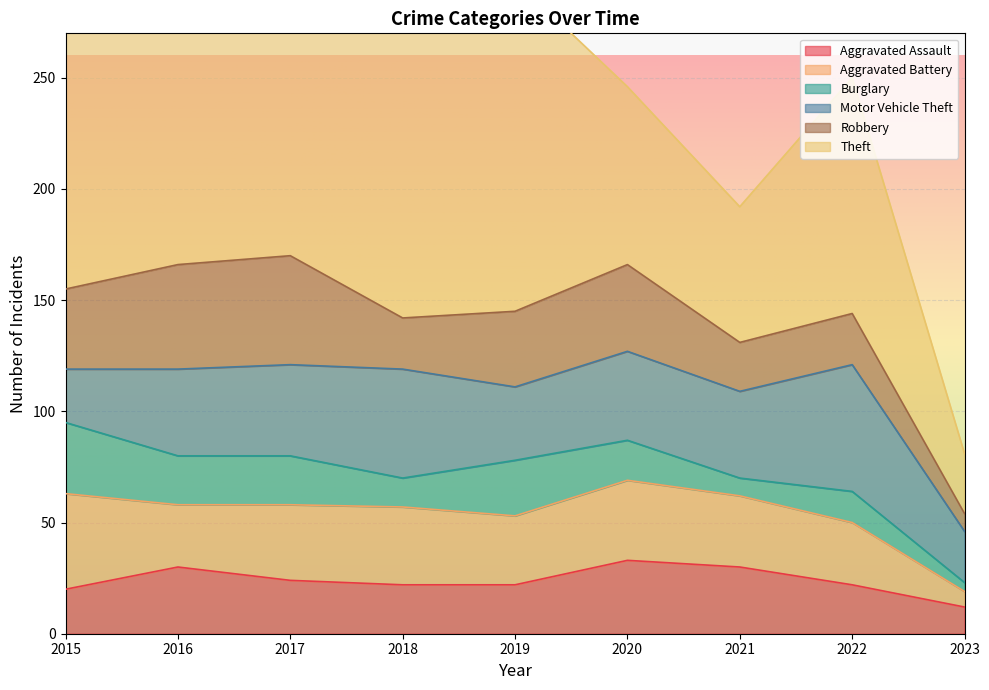

At how many categories does at least one series exceed 132?

5